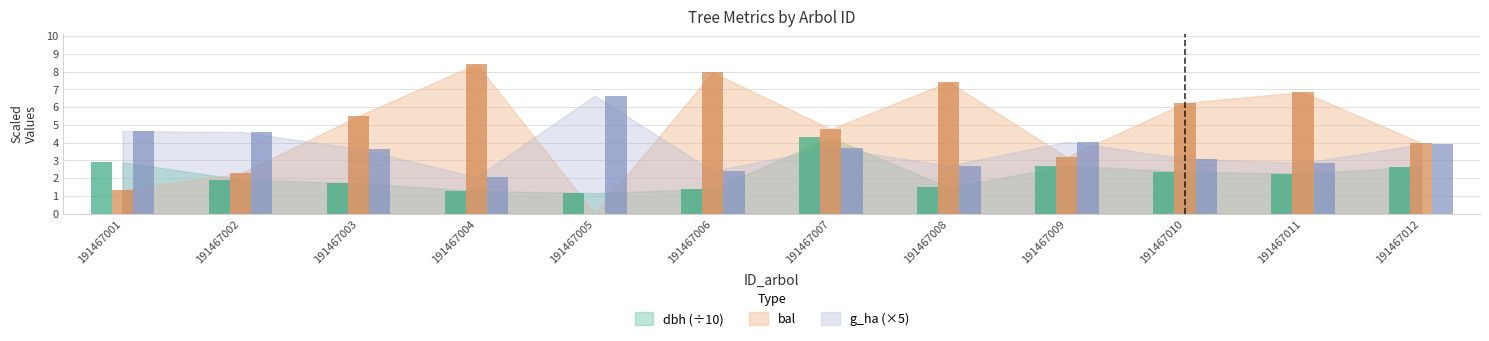

Reading left to right, transcribe all the data shown in this chart.

dbh: 2.9	1.9	1.7	1.3	1.2	1.4	4.3	1.5	2.7	2.4	2.3	2.6
bal: 1.3	2.3	5.5	8.4	0.0	8.0	4.8	7.4	3.2	6.2	6.8	4.0
g_ha: 4.7	4.6	3.6	2.0	6.7	2.4	3.7	2.7	4.1	3.1	2.8	3.9